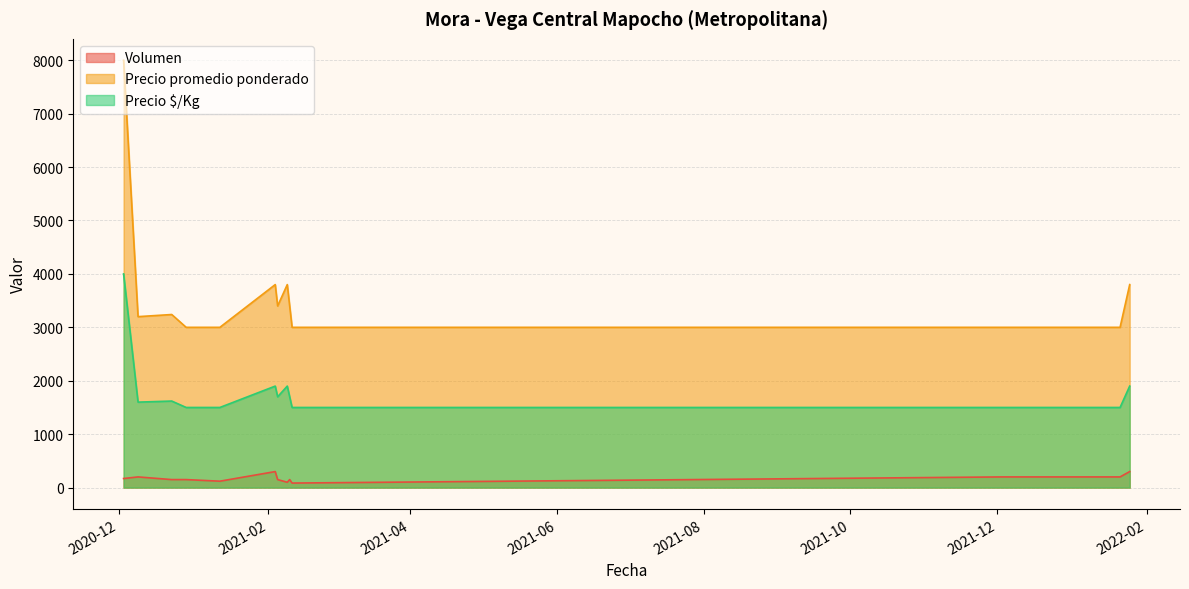

True or false: Precio promedio ponderado and Precio $/Kg cross at least once.

False